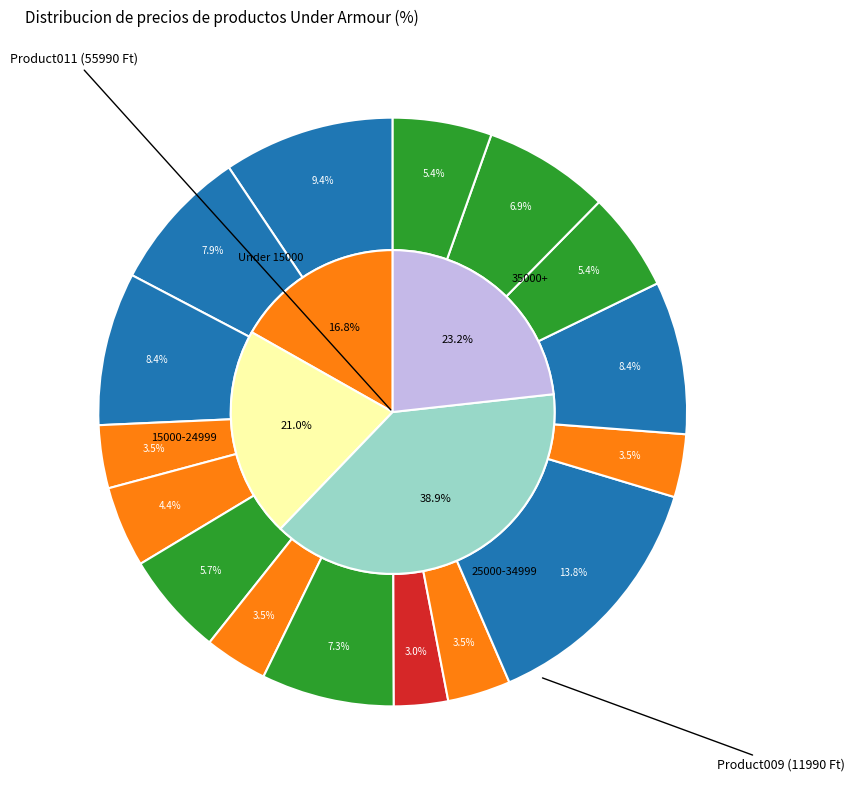

To the nearest percent, what is the difference between the largest and smallest slice percentages?

11%